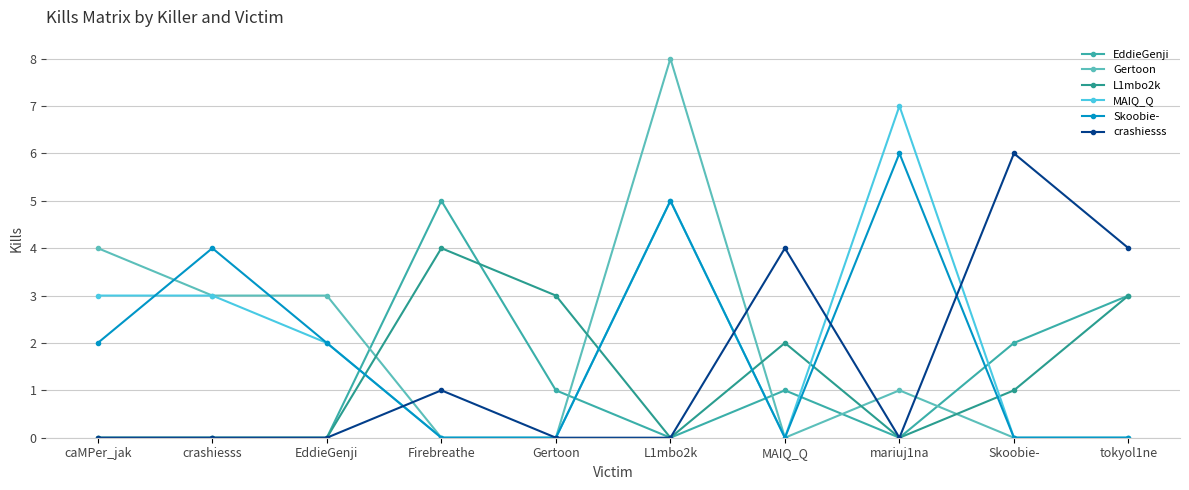

Is the value of crashiesss at MAIQ_Q greater than the value of MAIQ_Q at Gertoon?

Yes